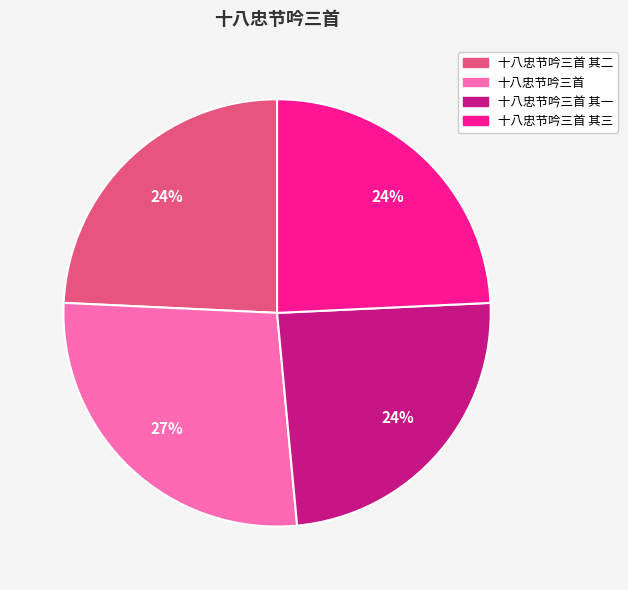

Approximately how many times larger is the value at 十八忠节吟三首 其二 compared to 十八忠节吟三首 其三?

1.0